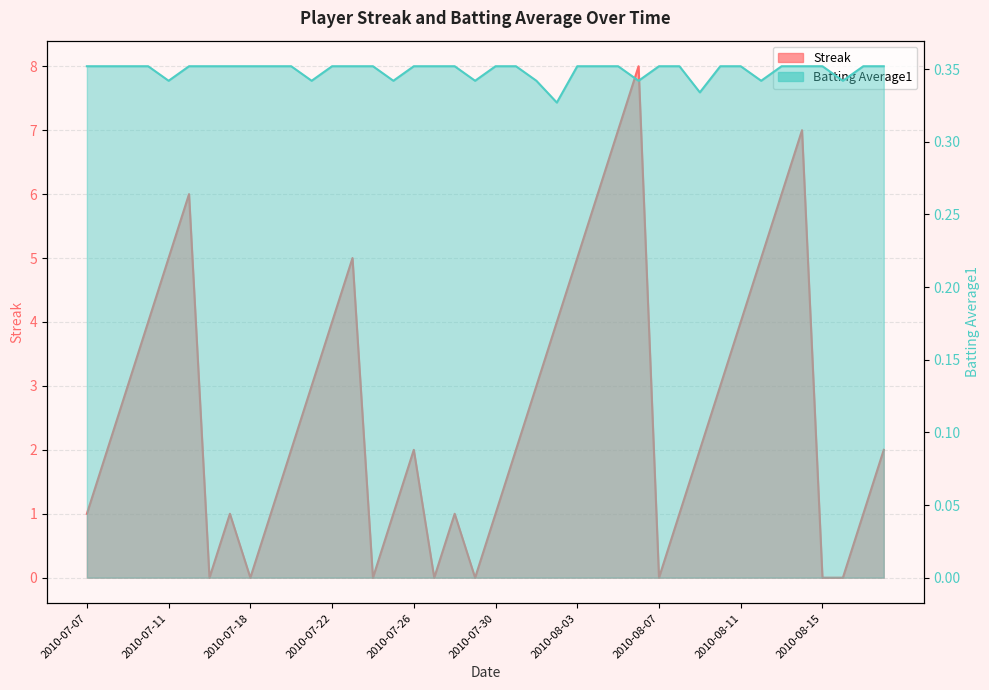

What is the difference between the maximum and minimum values in the Streak series?

8.0